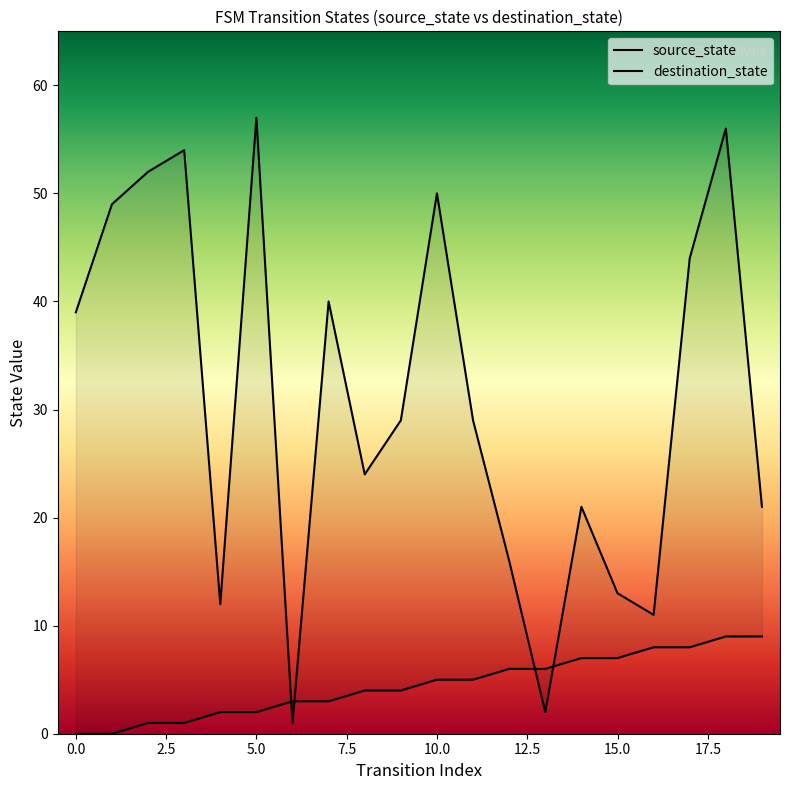

At which label is destination_state closest to 29?

9